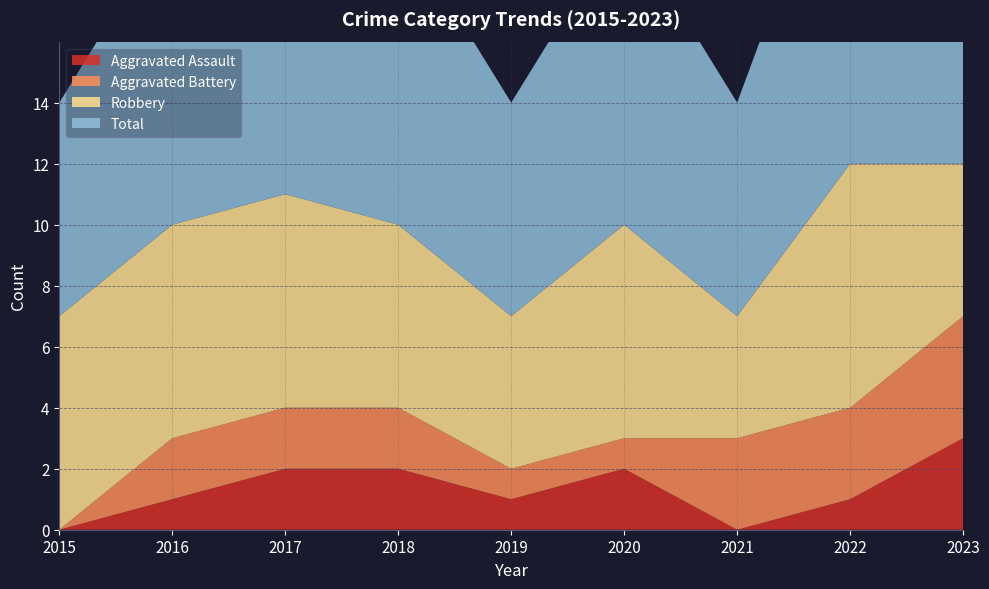

Reading left to right, what are all the values shown in this chart?

Aggravated Assault: 0	1	2	2	1	2	0	1	3
Aggravated Battery: 0	2	2	2	1	1	3	3	4
Robbery: 7	7	7	6	5	7	4	8	5
Total: 7	10	11	10	7	10	7	12	12